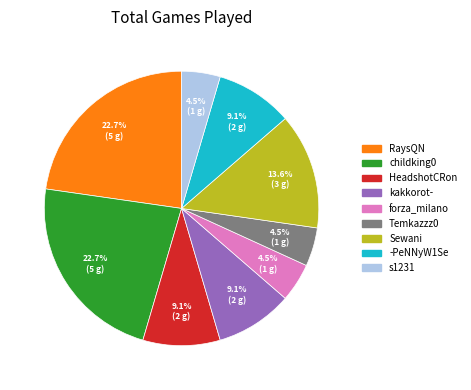

Between RaysQN and forza_milano, which is larger?

RaysQN